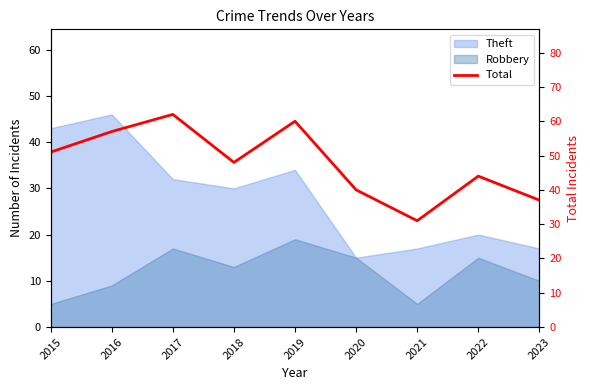

What is the maximum value shown in the chart?

62